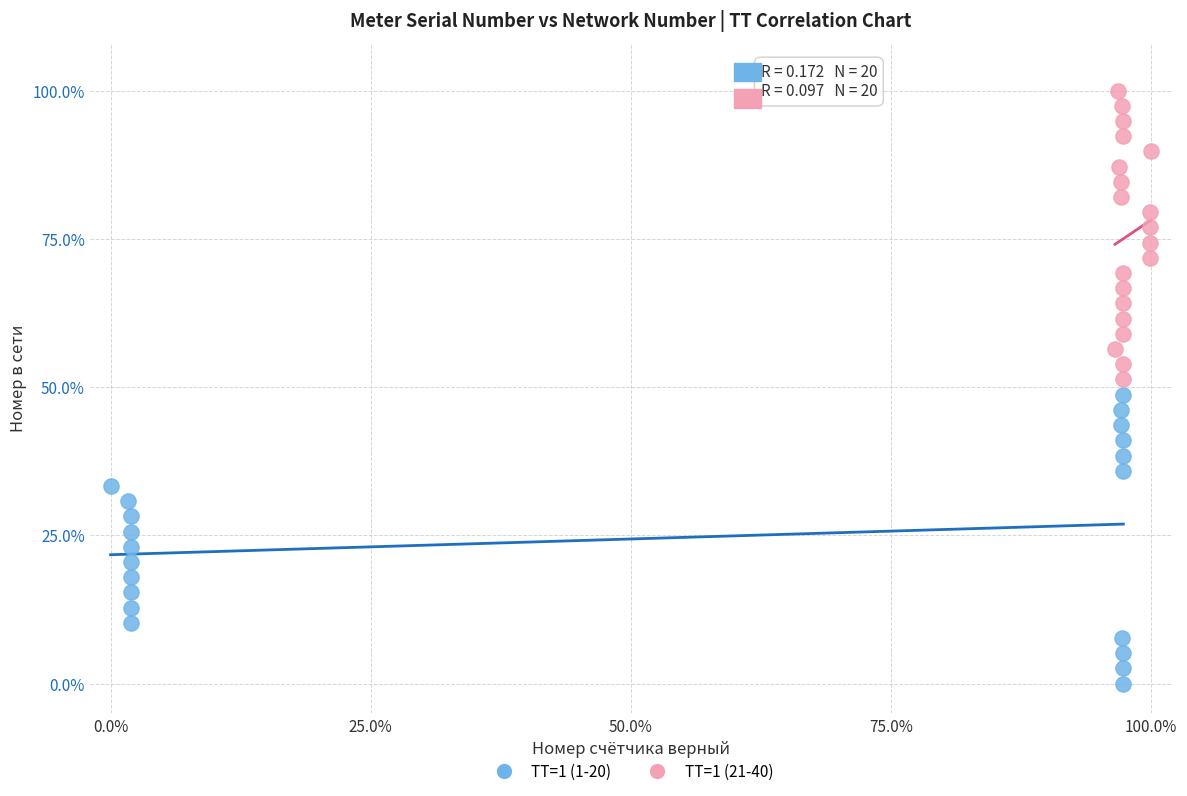

Which series contains the lowest Y value?

TT=1 (1-20)